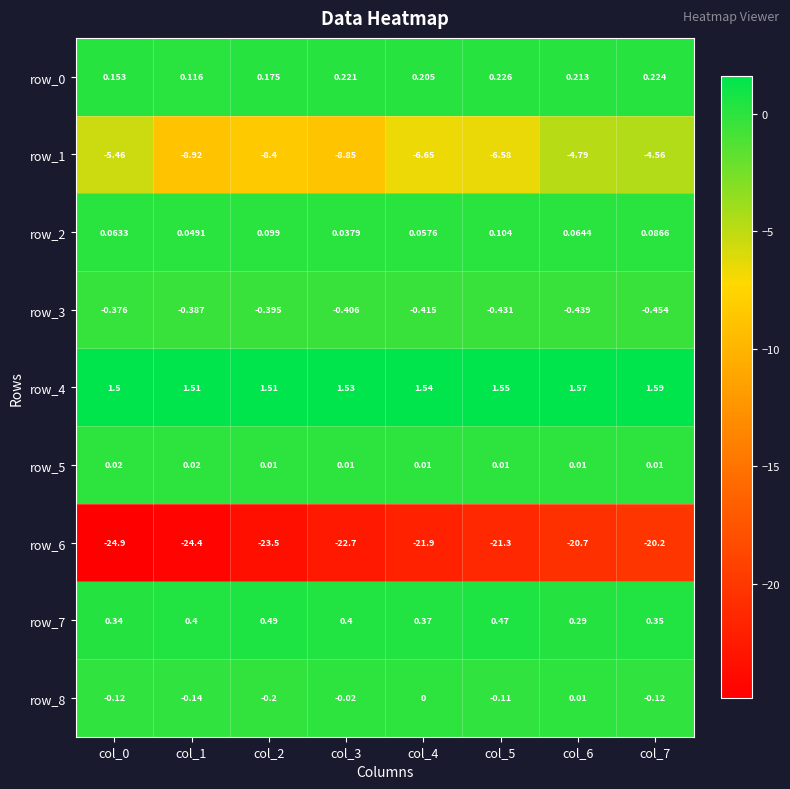

True or false: row_5 has a value of 0.0 at col_4.

False